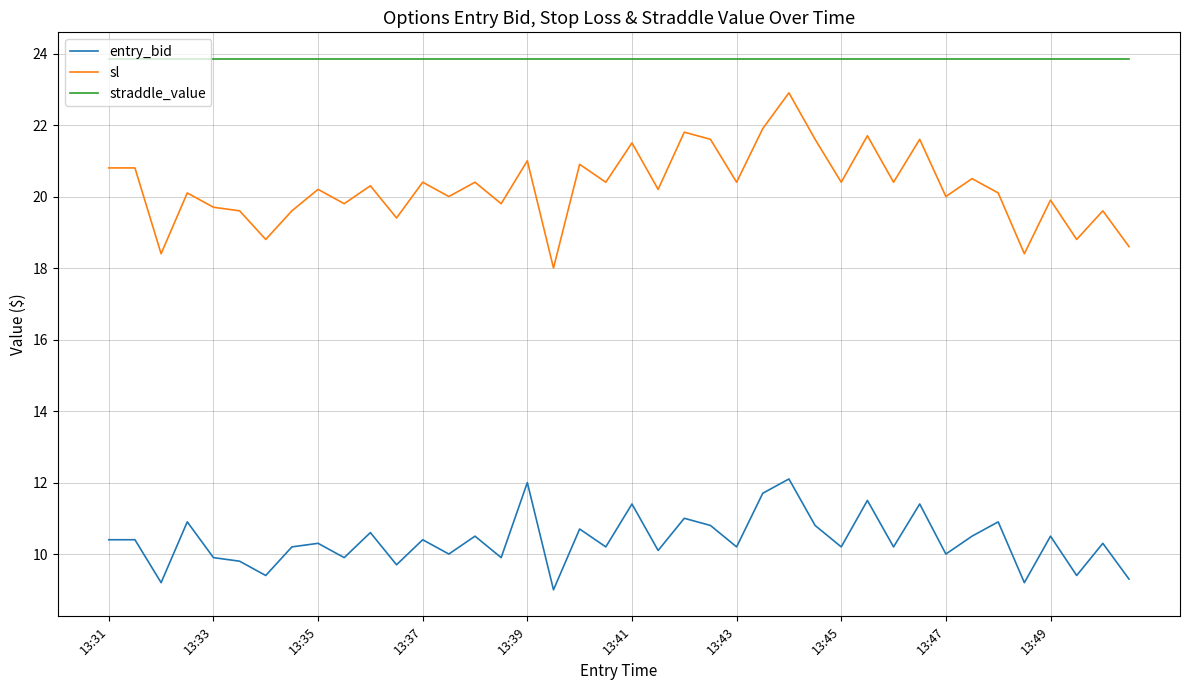

What is the difference between the maximum and minimum values in the entry_bid series?

3.1